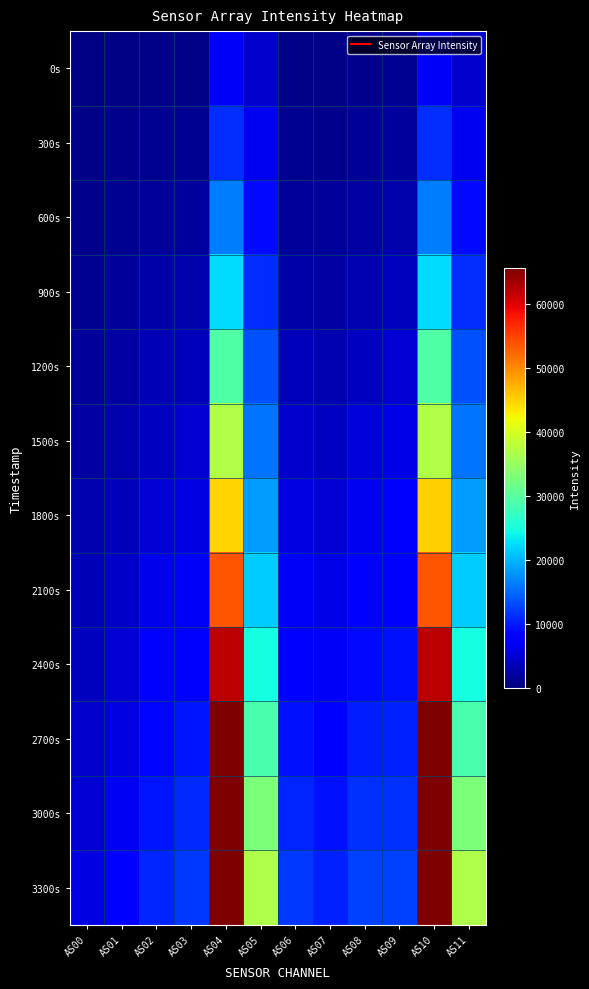

Reading left to right, what are all the values shown in this chart?

0s: AS00=391	AS01=492	AS02=675	AS03=718	AS04=7140	AS05=4556	AS06=654	AS07=603	AS08=825	AS09=1195	AS10=7141	AS11=4558
300s: AS00=614	AS01=781	AS02=1084	AS03=1175	AS04=11194	AS05=6586	AS06=1095	AS07=1002	AS08=1364	AS09=1895	AS10=11198	AS11=6584
600s: AS00=901	AS01=1156	AS02=1635	AS03=1798	AS04=16337	AS05=8814	AS06=1710	AS07=1545	AS08=2086	AS09=2768	AS10=16343	AS11=8818
900s: AS00=1250	AS01=1621	AS02=2327	AS03=2590	AS04=22444	AS05=11094	AS06=2502	AS07=2235	AS08=2978	AS09=3777	AS10=22451	AS11=11090
1200s: AS00=1657	AS01=2170	AS02=3150	AS03=3541	AS04=29397	AS05=13418	AS06=3461	AS07=3058	AS08=4021	AS09=4886	AS10=29414	AS11=13433
1500s: AS00=2114	AS01=2793	AS02=4091	AS03=4619	AS04=37040	AS05=15827	AS06=4557	AS07=3996	AS08=5183	AS09=6047	AS10=37031	AS11=15831
1800s: AS00=2614	AS01=3475	AS02=5110	AS03=5788	AS04=45045	AS05=18265	AS06=5744	AS07=5007	AS08=6407	AS09=7218	AS10=45061	AS11=18270
2100s: AS00=3170	AS01=4229	AS02=6208	AS03=7027	AS04=53639	AS05=21459	AS06=6984	AS07=6075	AS08=7659	AS09=8362	AS10=53641	AS11=21463
2400s: AS00=3747	AS01=5009	AS02=7311	AS03=8260	AS04=62105	AS05=24698	AS06=8212	AS07=7134	AS08=8864	AS09=9415	AS10=62121	AS11=24718
2700s: AS00=4382	AS01=5850	AS02=8464	AS03=9535	AS04=65535	AS05=28842	AS06=9466	AS07=8238	AS08=10089	AS09=10483	AS10=65535	AS11=28837
3000s: AS00=5027	AS01=6696	AS02=9600	AS03=10782	AS04=65535	AS05=32909	AS06=10691	AS07=9312	AS08=11269	AS09=11500	AS10=65535	AS11=32913
3300s: AS00=5657	AS01=7519	AS02=10695	AS03=11963	AS04=65535	AS05=36813	AS06=11855	AS07=10341	AS08=12369	AS09=12432	AS10=65535	AS11=36820